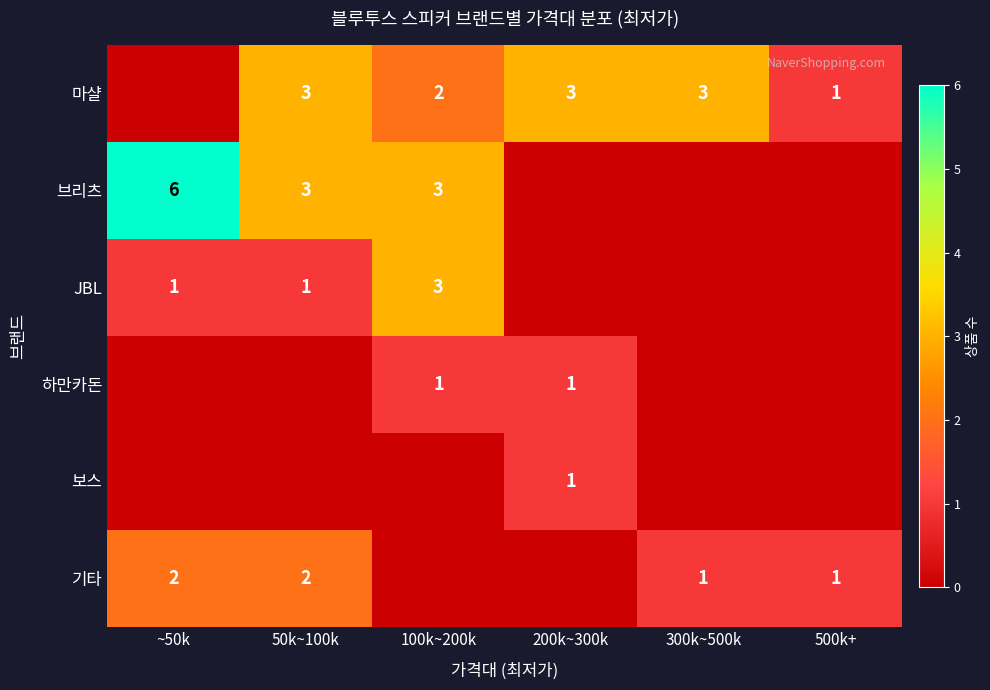

Is it true that 기타 equals 2 at ~50k?

True